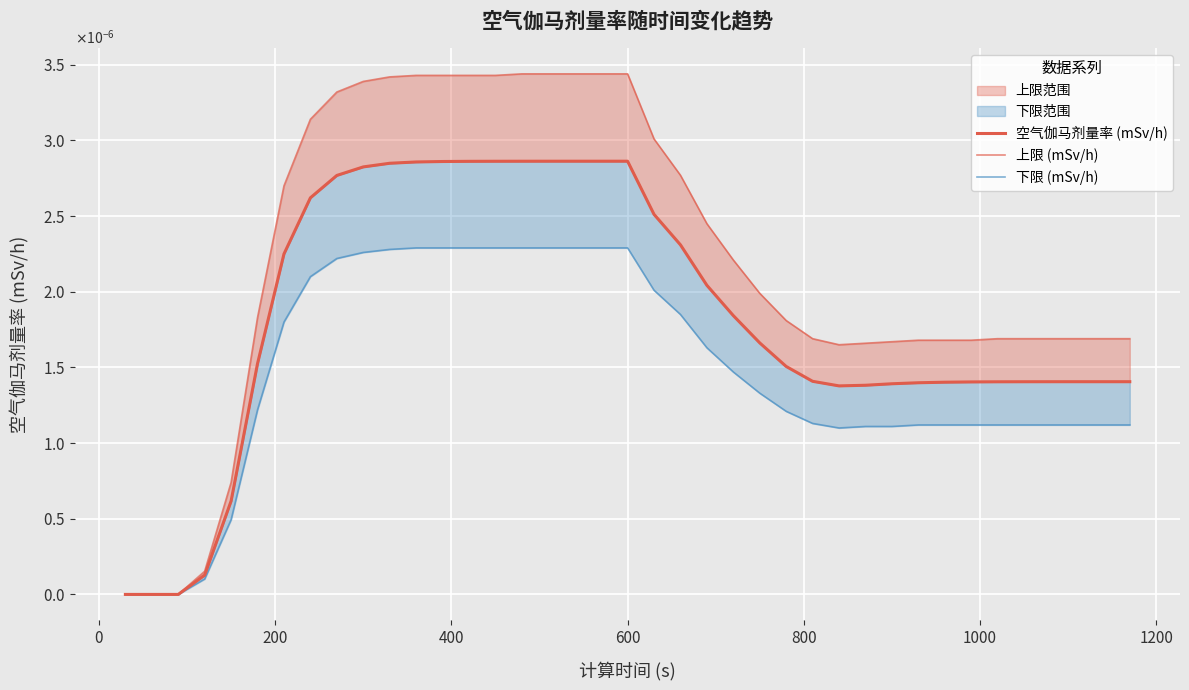

List the series in order of their peak value, highest first.

上限 (mSv/h), 空气伽马剂量率 (mSv/h), 下限 (mSv/h)